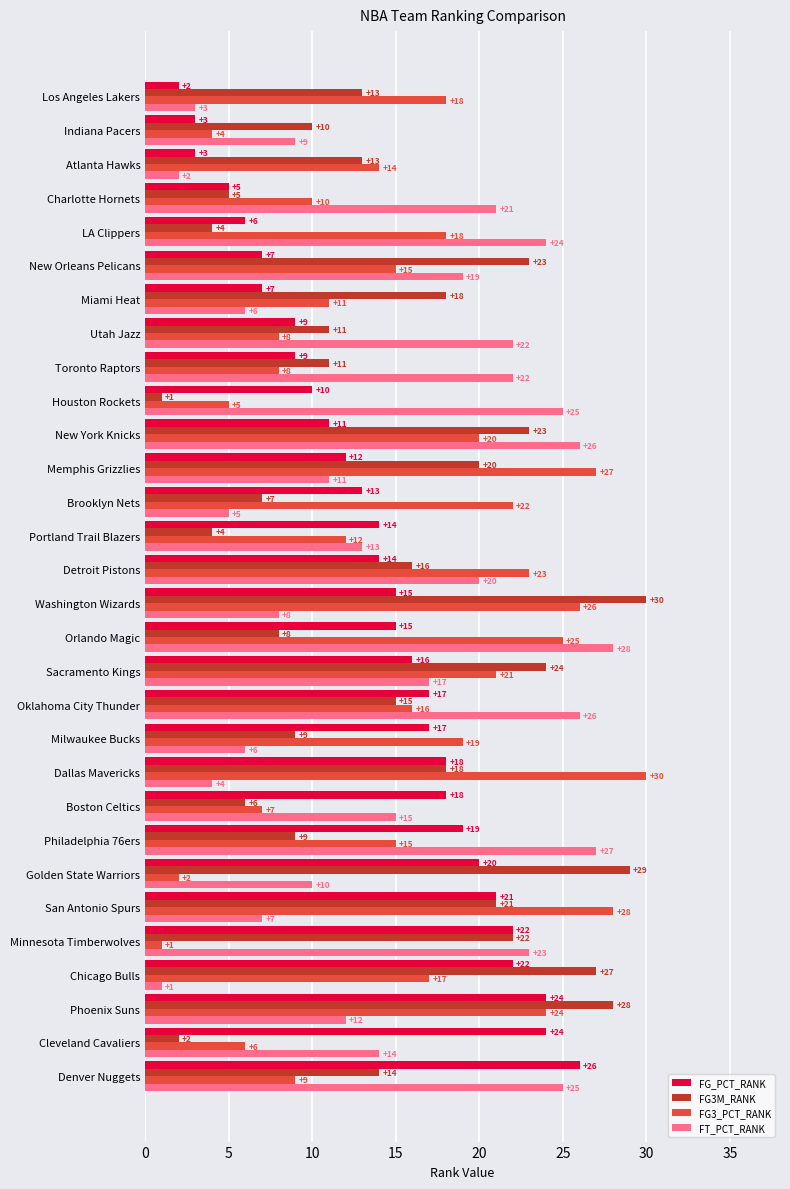

At how many categories does at least one series exceed 5?

30